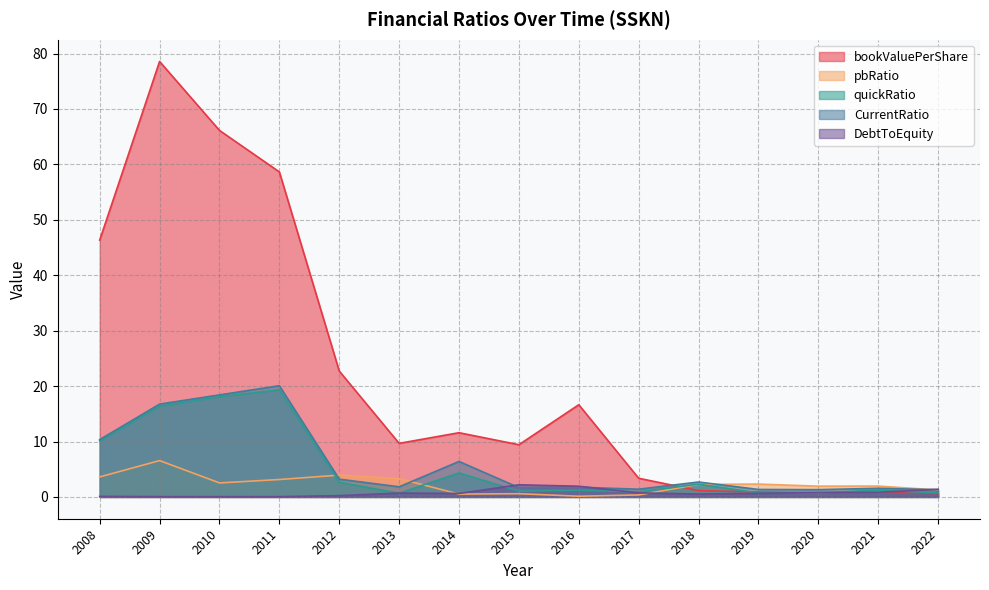

What is the maximum value for bookValuePerShare?

78.6